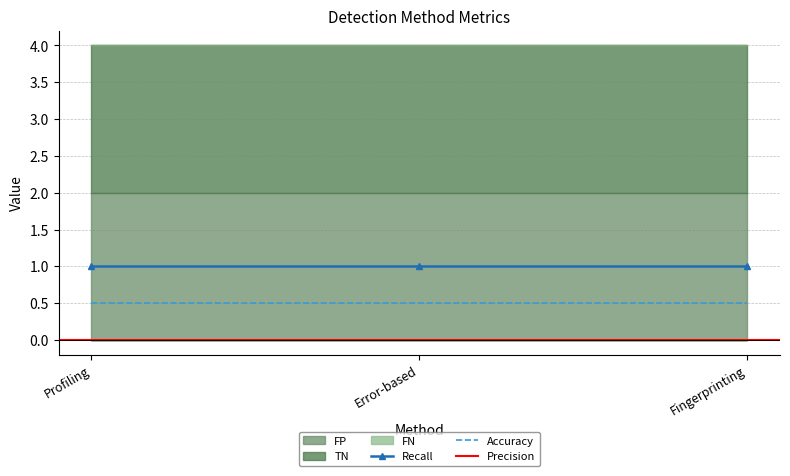

True or false: Precision has a value of 0.0 at Error-based.

True